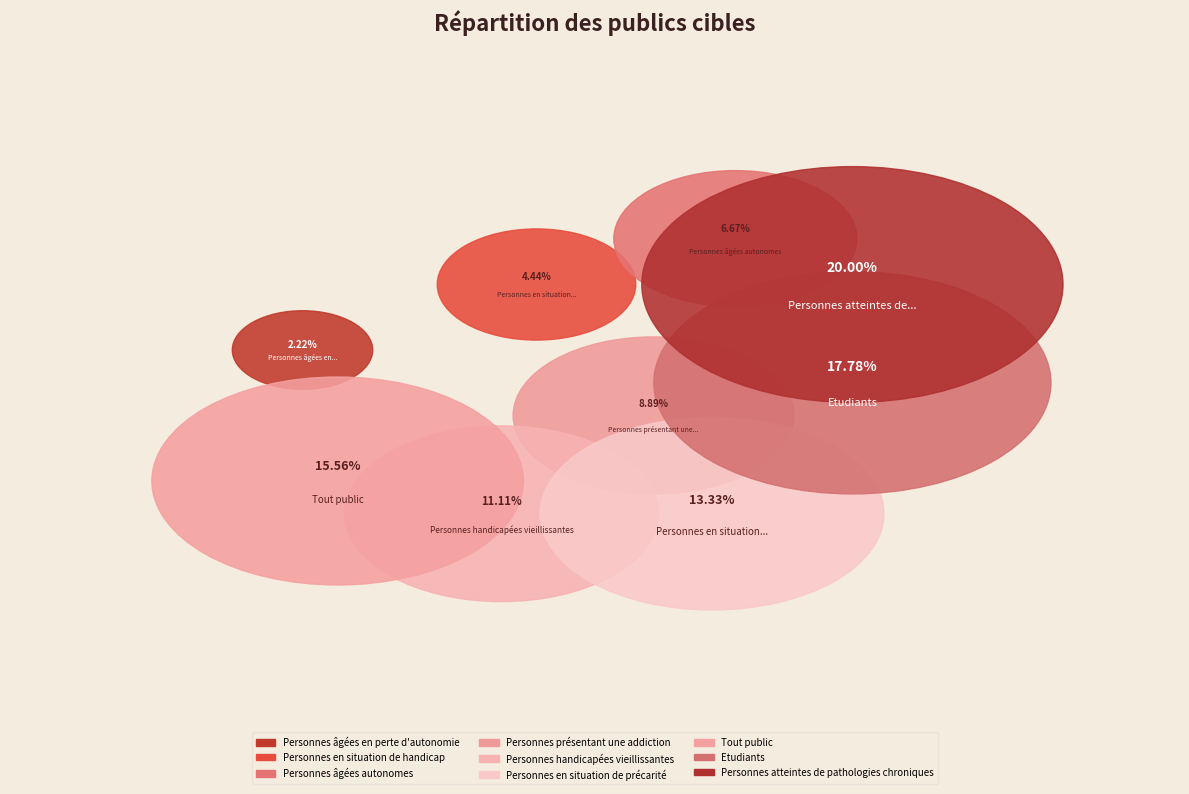

To the nearest percent, what portion does Personnes âgées en perte d'autonomie represent?

2%